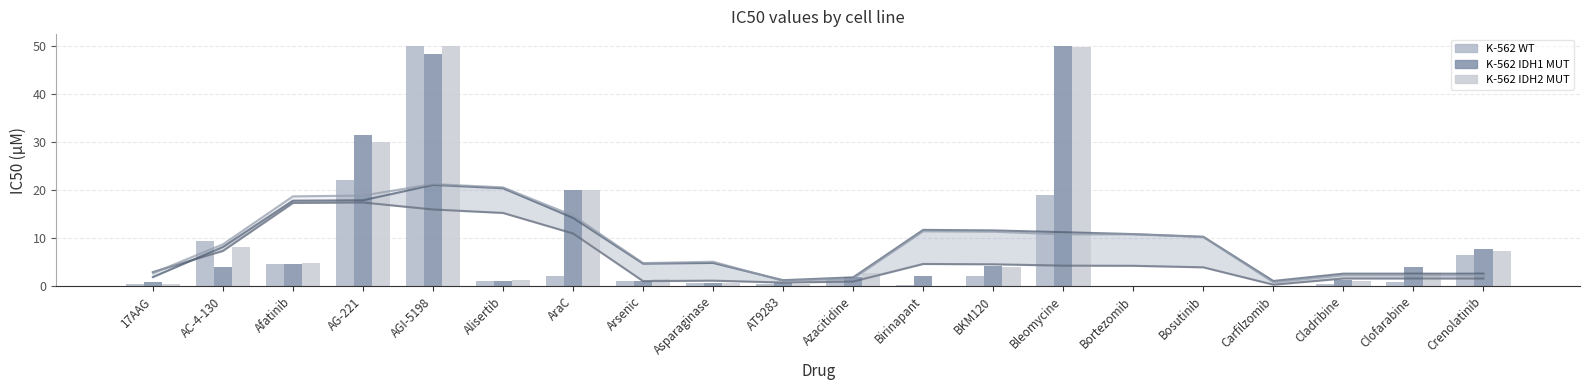

True or false: K-562 IDH1 MUT (trend) has a value of 4.6 at Bortezomib.

False